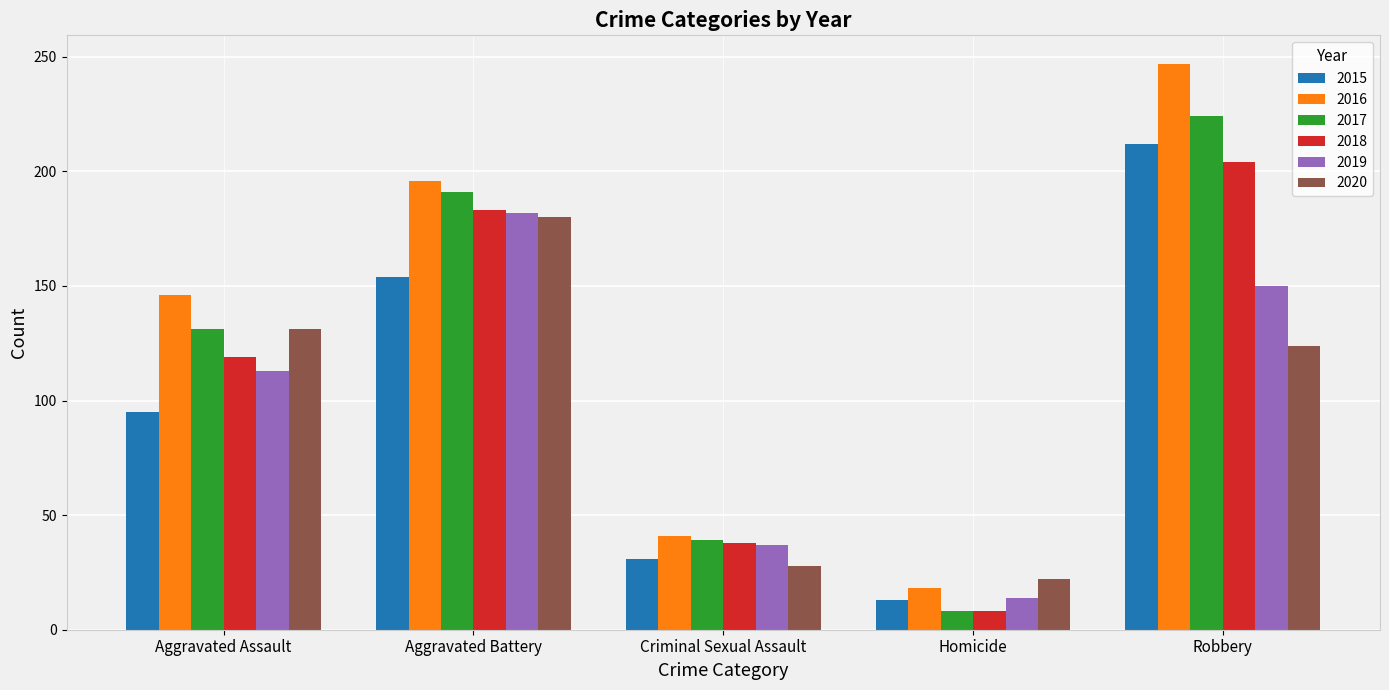

Which category has the lowest value in the 2016 series?

Homicide